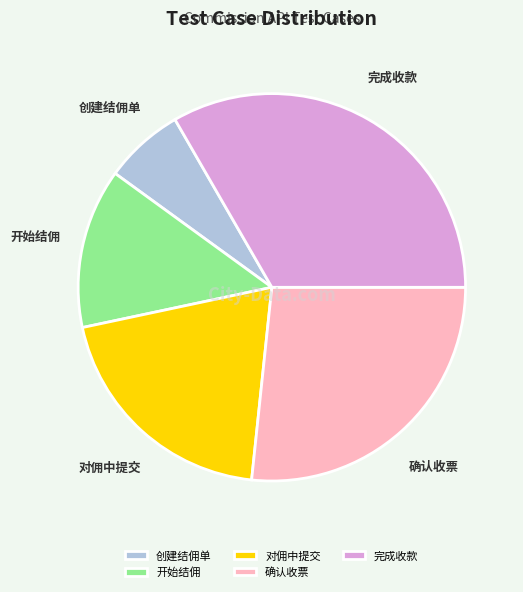

Which category has the smallest portion of the pie?

创建结佣单